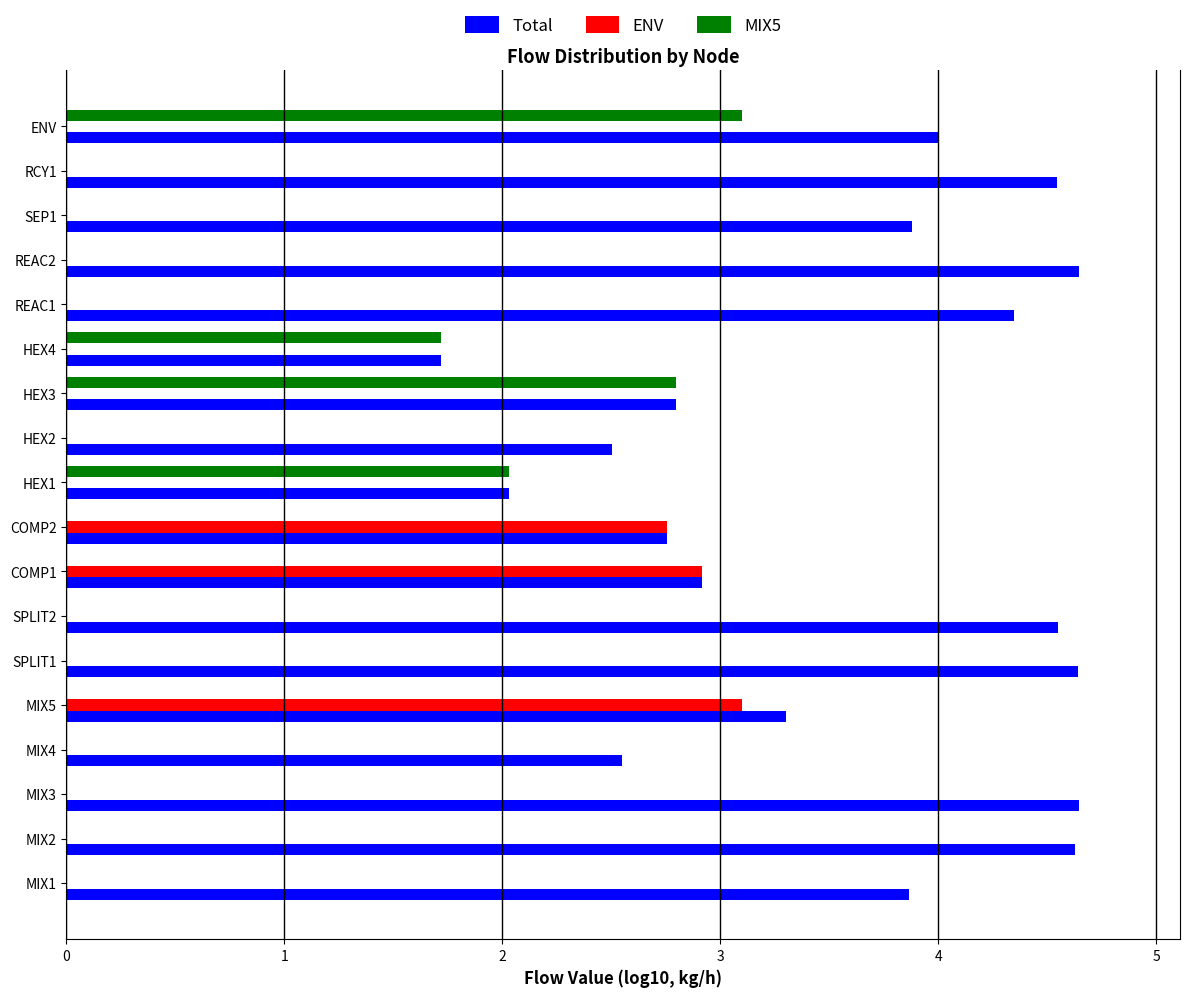

Count the number of categories in the chart.

18